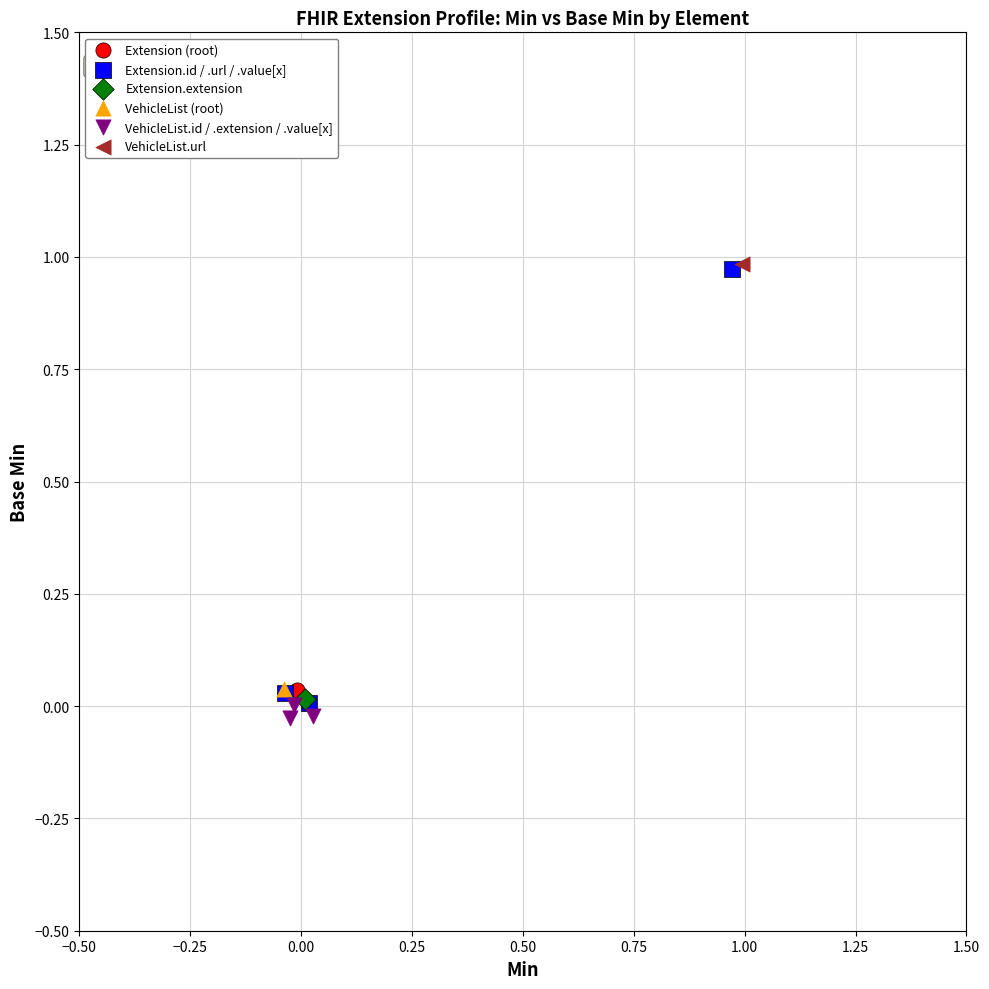

Which series contains the lowest Y value?

VehicleList.id / .extension / .value[x]